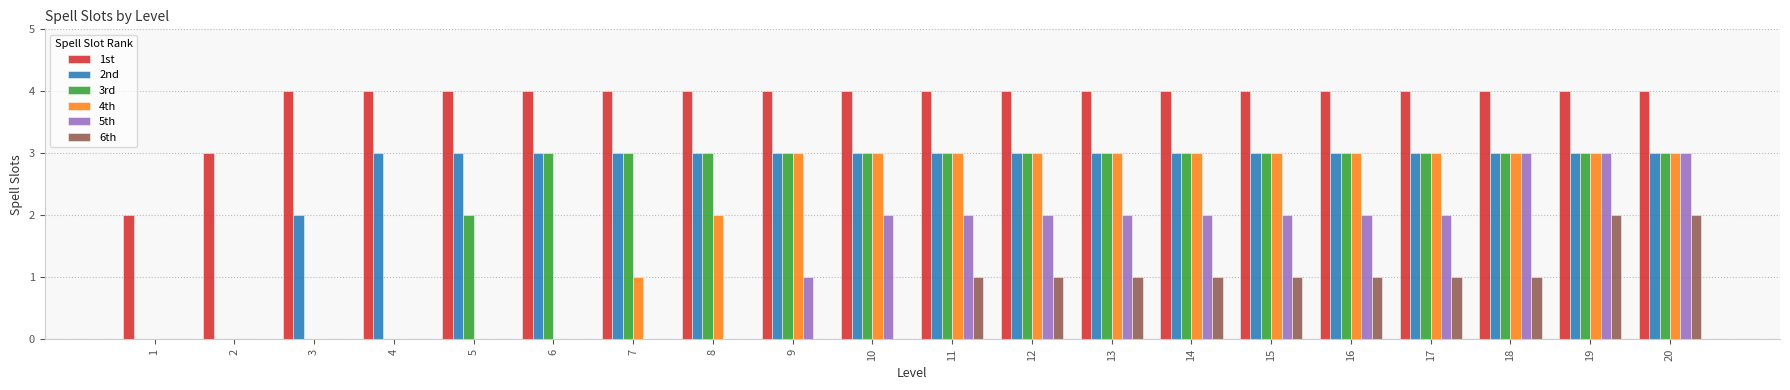

What is the greatest value displayed?

4